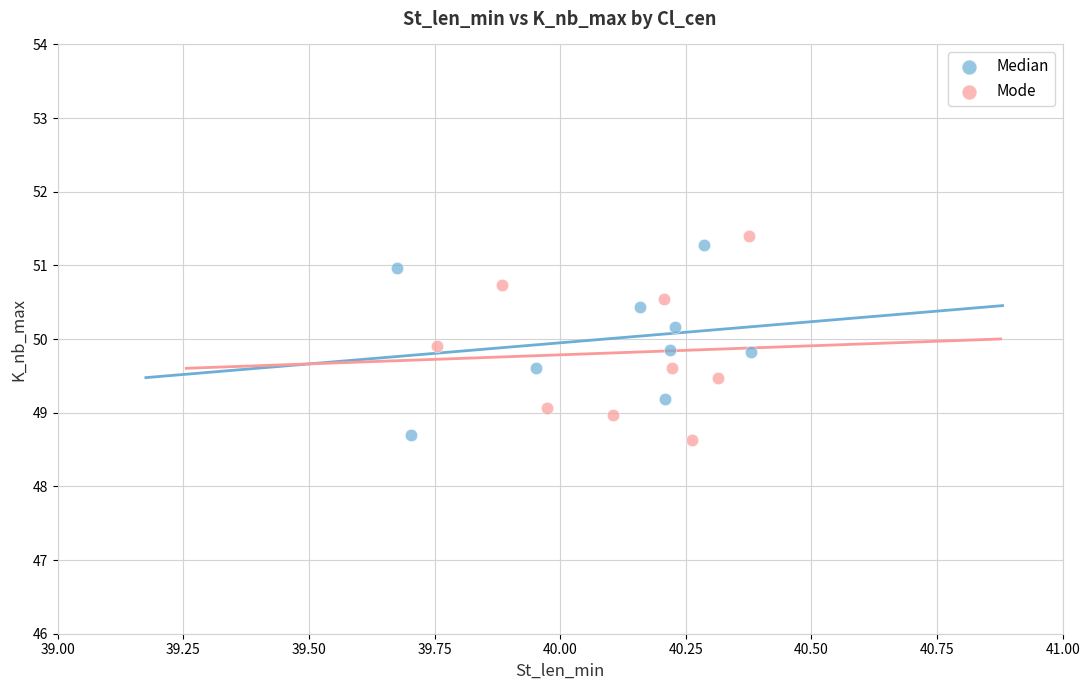

What are all the series names shown in the legend?

Median, Mode